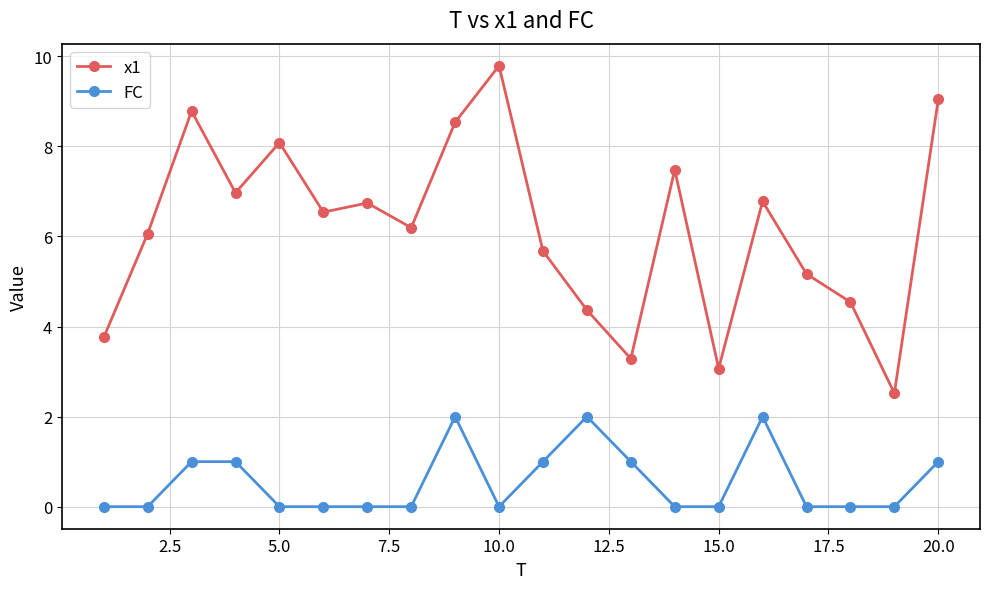

What is the difference between the second highest and minimum values in the FC series?

2.0